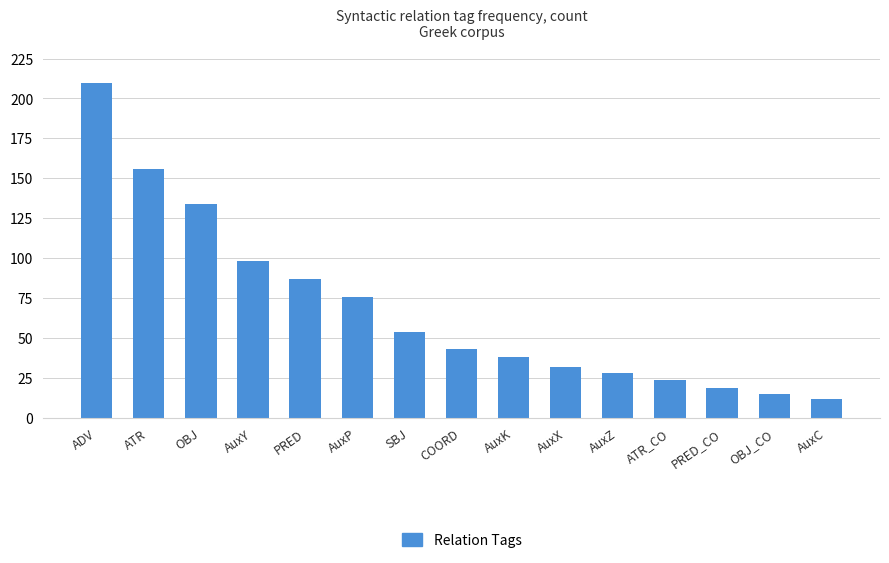

At which label is the value closest to 111?

AuxY